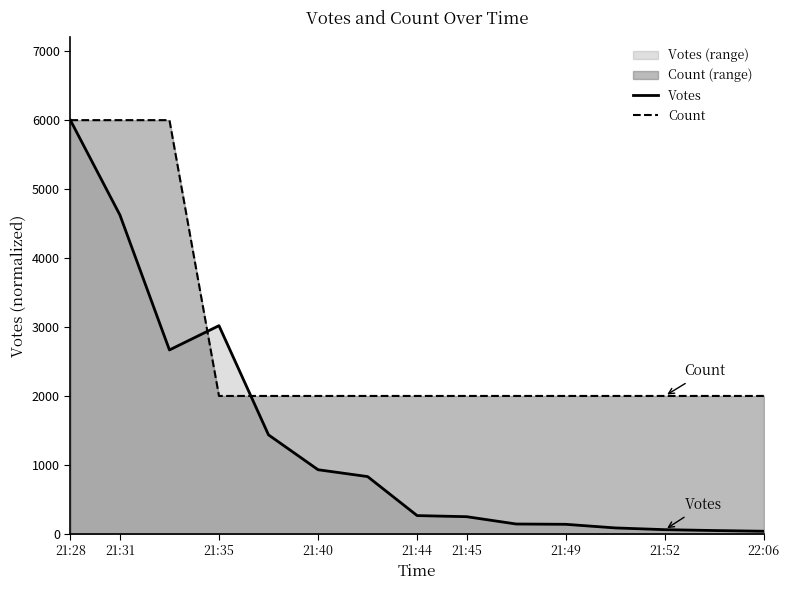

The value of Votes at 9 is 142.8. True or false?

True